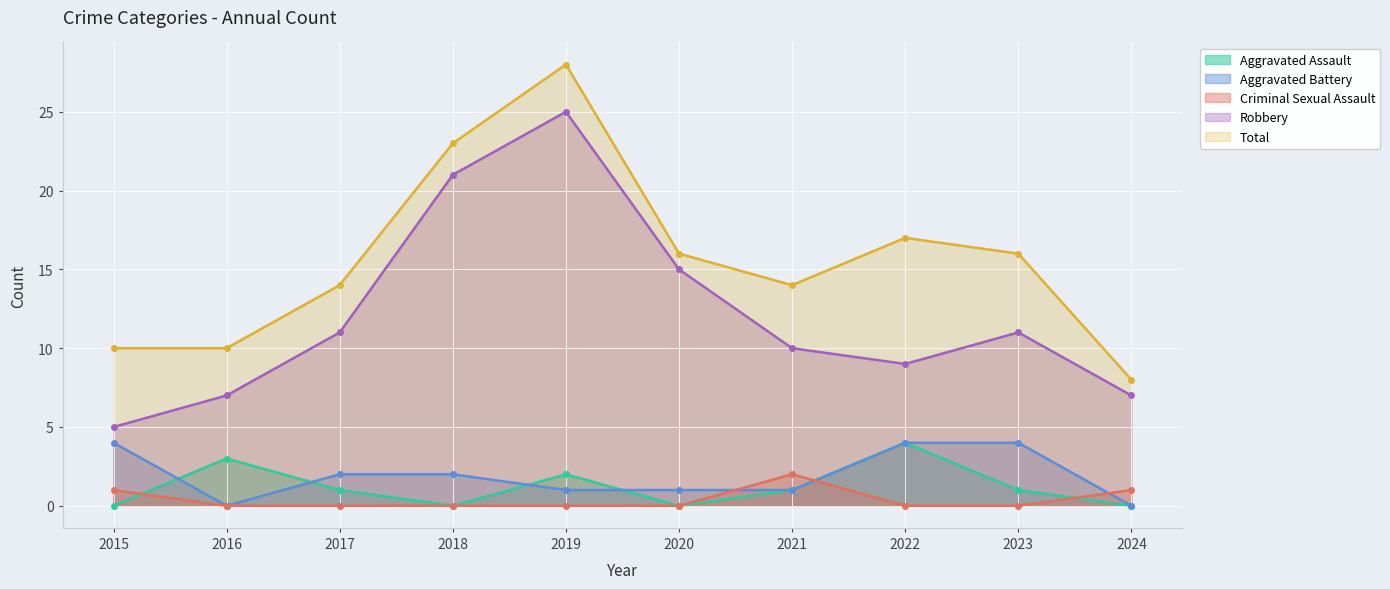

Where is the first local minimum for Aggravated Battery?

2016